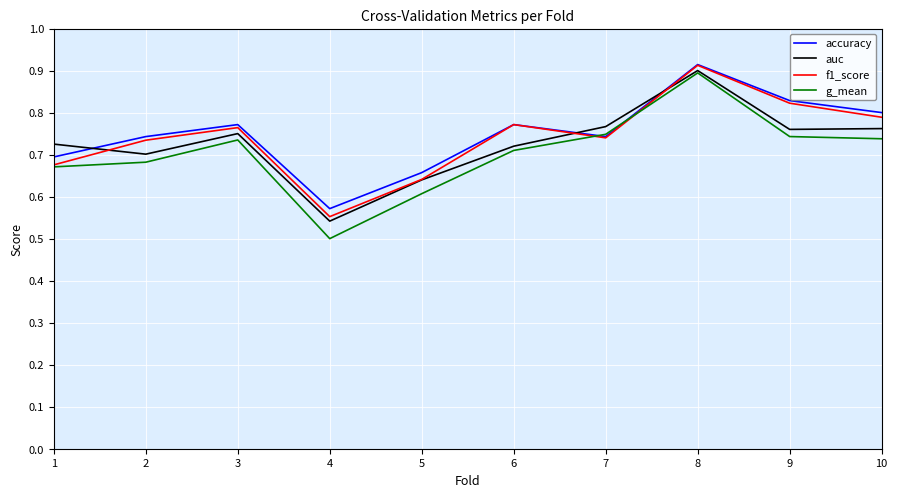

Which label corresponds to the largest value in the chart?

8